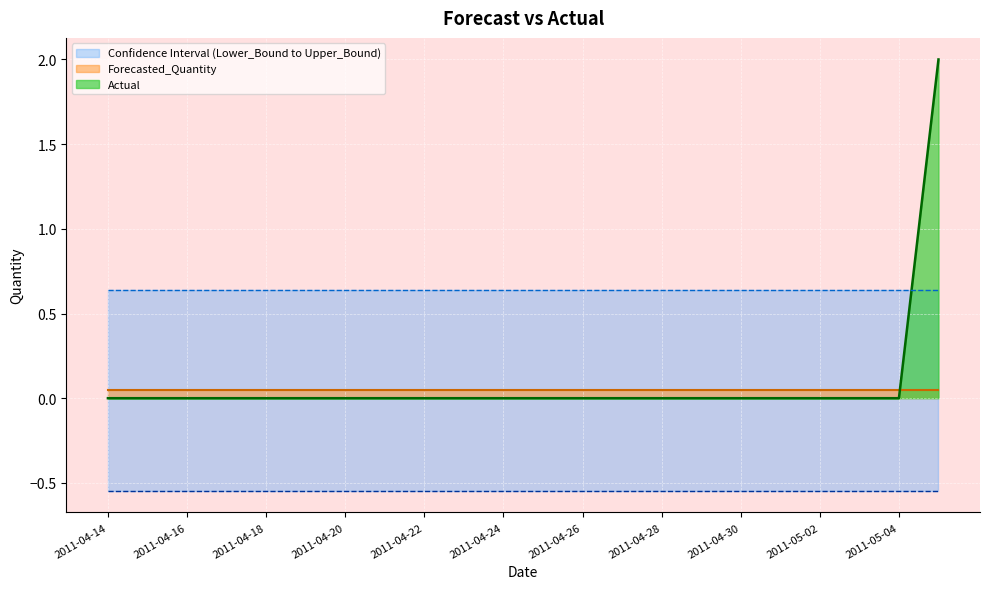

Which series has the widest spread of values?

Actual